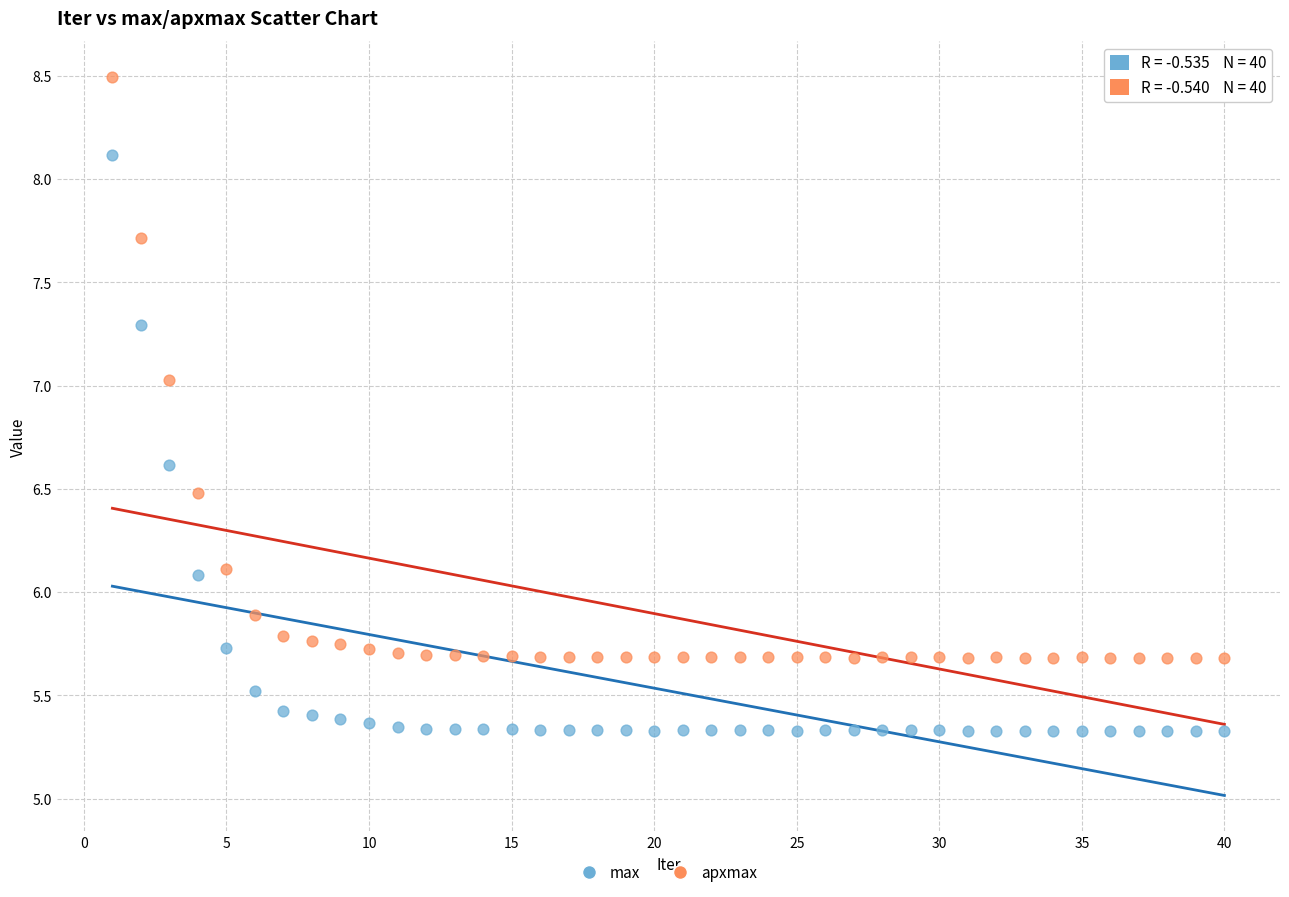

What are all the series names shown in the legend?

max, apxmax